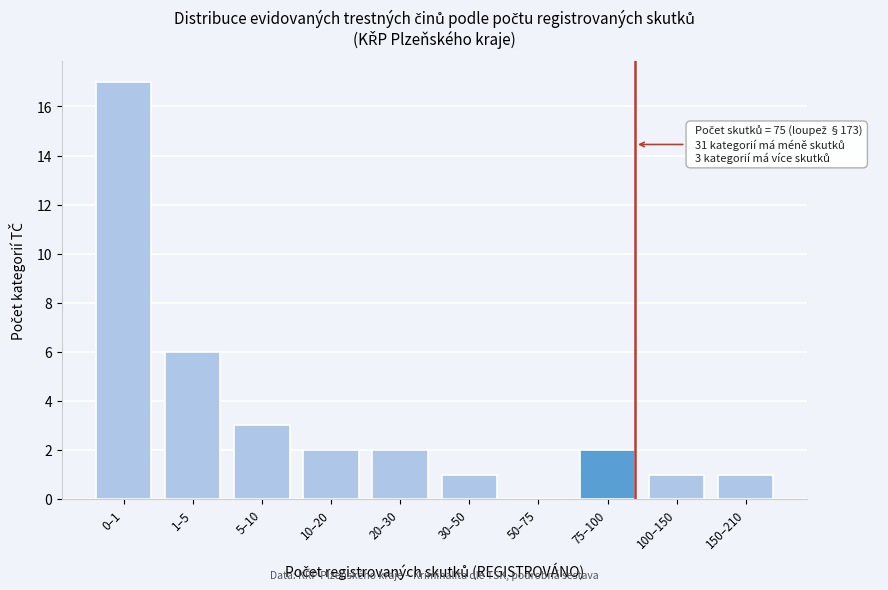

Reading left to right, list all the values displayed in this chart.

0–1=17	1–5=6	5–10=3	10–20=2	20–30=2	30–50=1	50–75=0	75–100=2	100–150=1	150–210=1